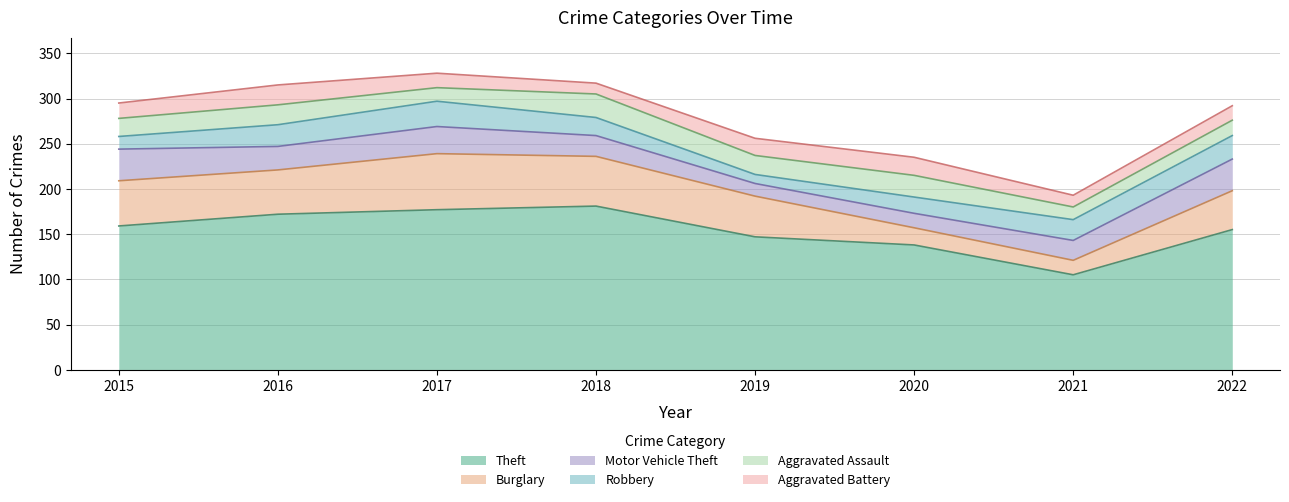

Where is the first local minimum for Burglary?

2016